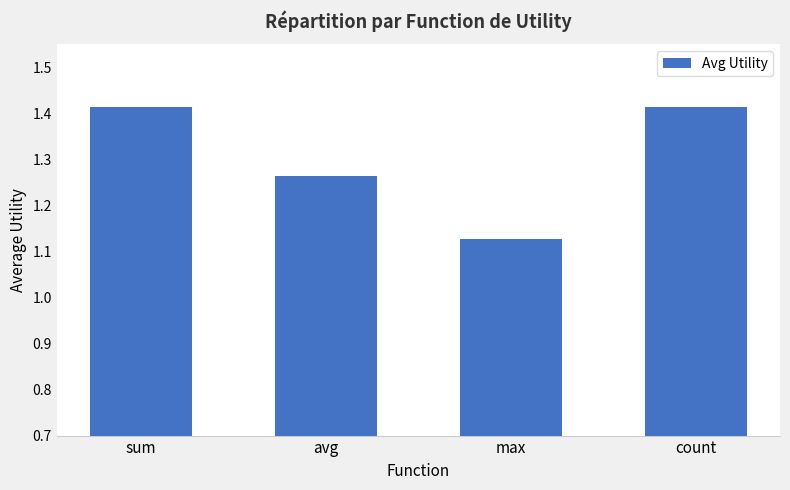

At which label is the value closest to 1?

max